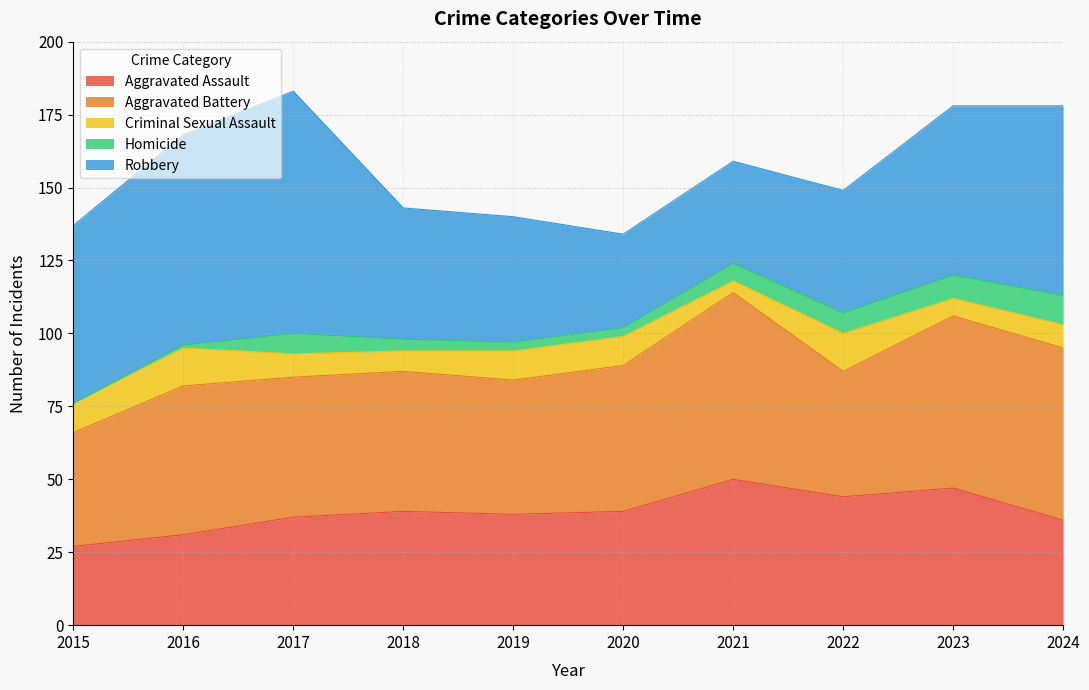

At which label does Criminal Sexual Assault first exceed 10?

2016